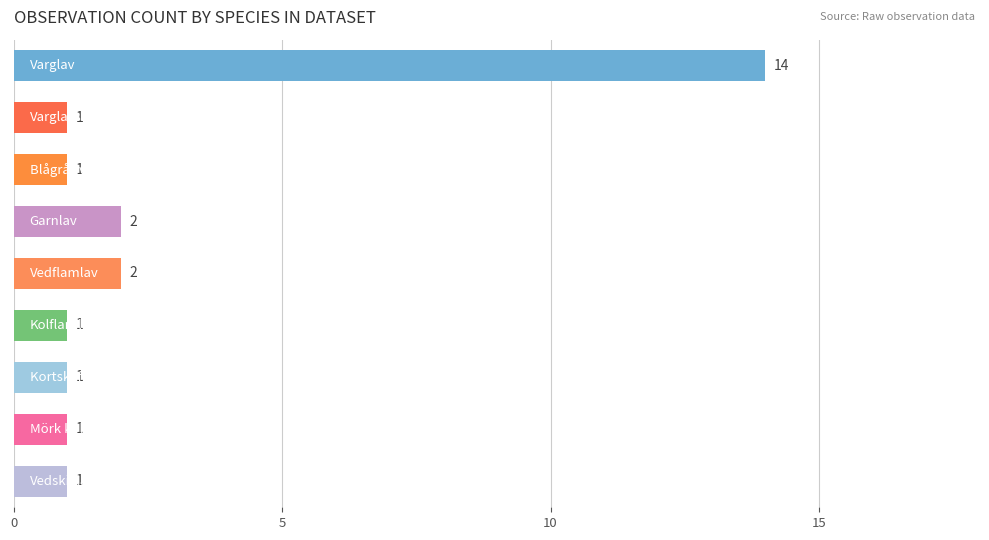

Are the bars horizontal?

Yes